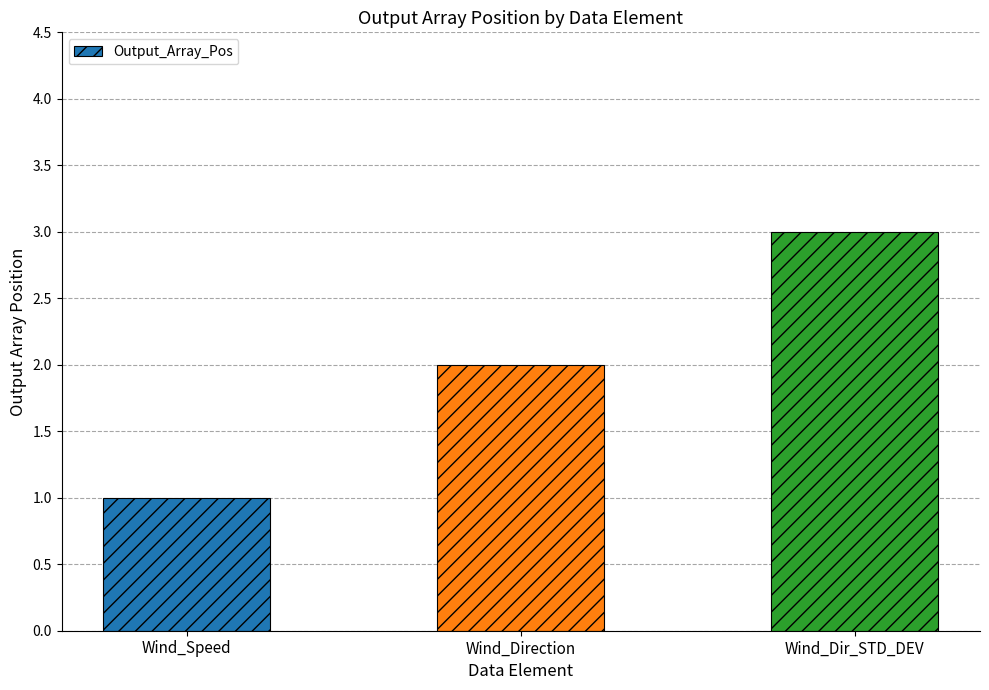

What is the label of the 3rd bar from the left?

Wind_Dir_STD_DEV